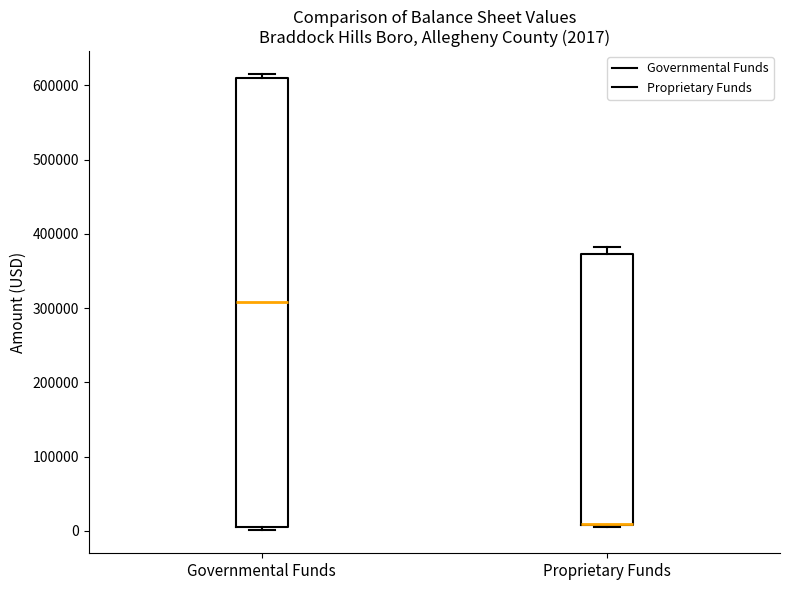

Which box is the tallest, from its lower edge to its upper edge?

Governmental Funds